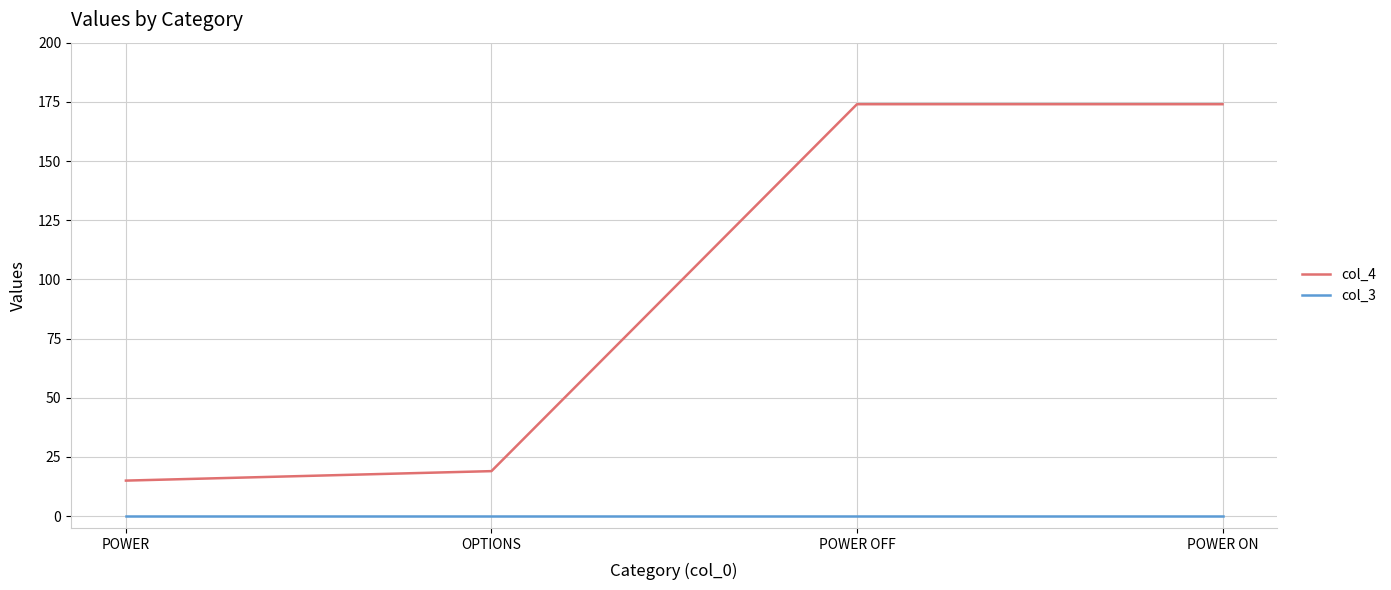

Is it true that col_3 equals 0 at POWER ON?

True